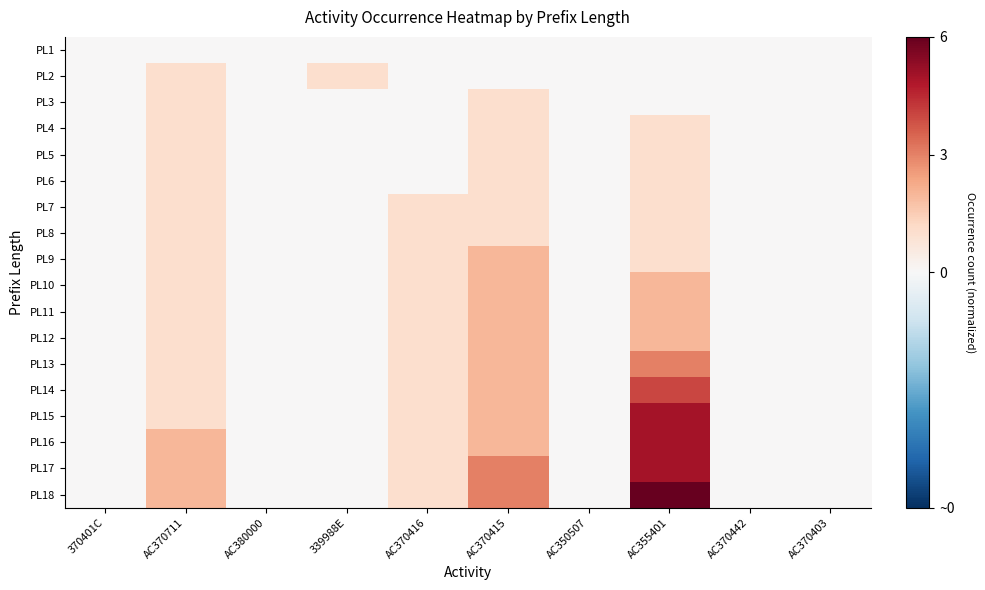

At 339988E, list the series in order from largest to smallest.

PL2, PL1, PL3, PL4, PL5, PL6, PL7, PL8, PL9, PL10, PL11, PL12, PL13, PL14, PL15, PL16, PL17, PL18